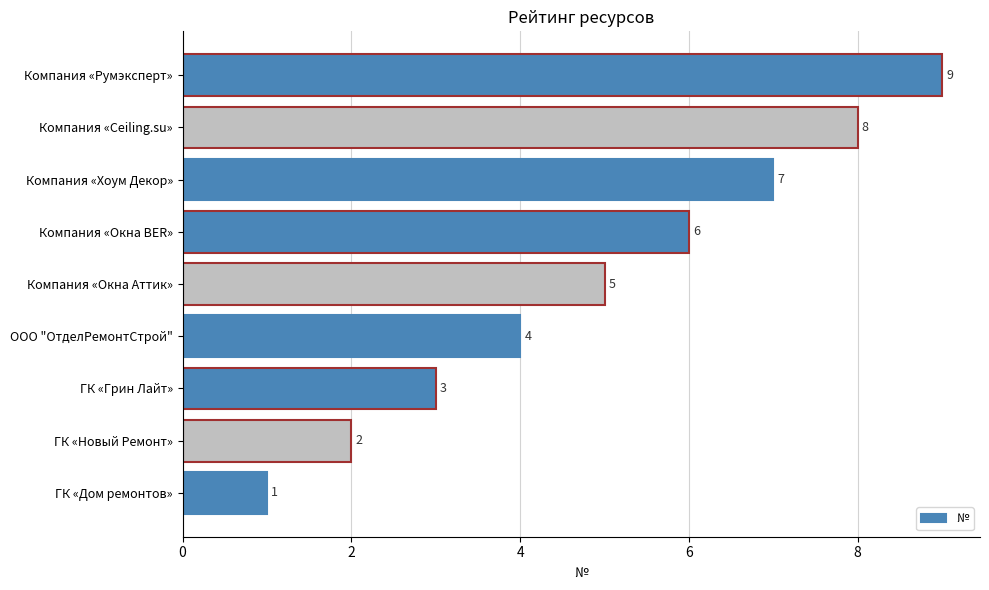

Rank the categories by value from lowest to highest.

ГК «Дом ремонтов», ГК «Новый Ремонт», ГК «Грин Лайт», ООО "ОтделРемонтСтрой", Компания «Окна Аттик», Компания «Окна BER», Компания «Хоум Декор», Компания «Сeiling.su», Компания «Румэксперт»